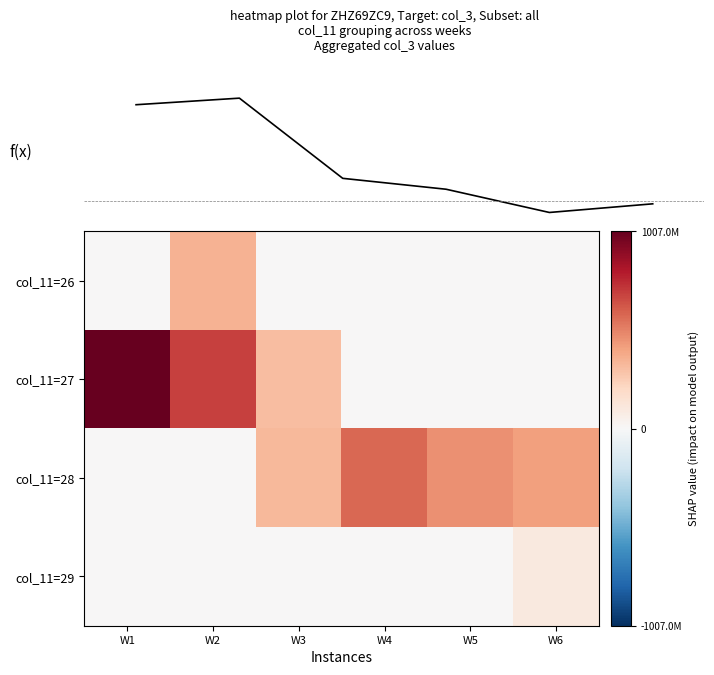

Which series has the largest total across all categories?

col_11=27